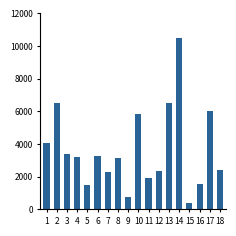

What is the smallest value displayed?

375